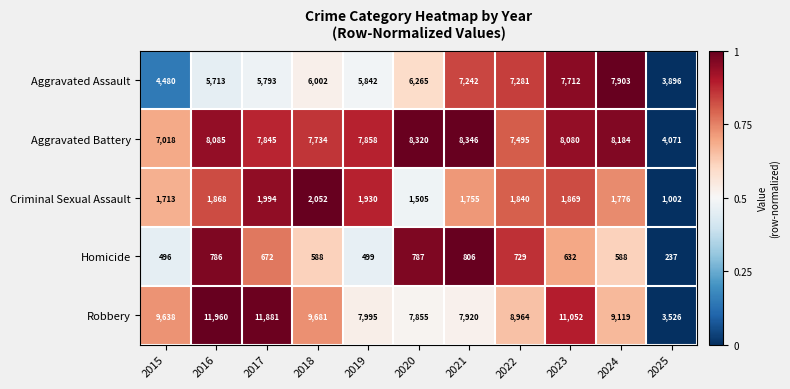

What is the maximum value shown in the chart?

11960